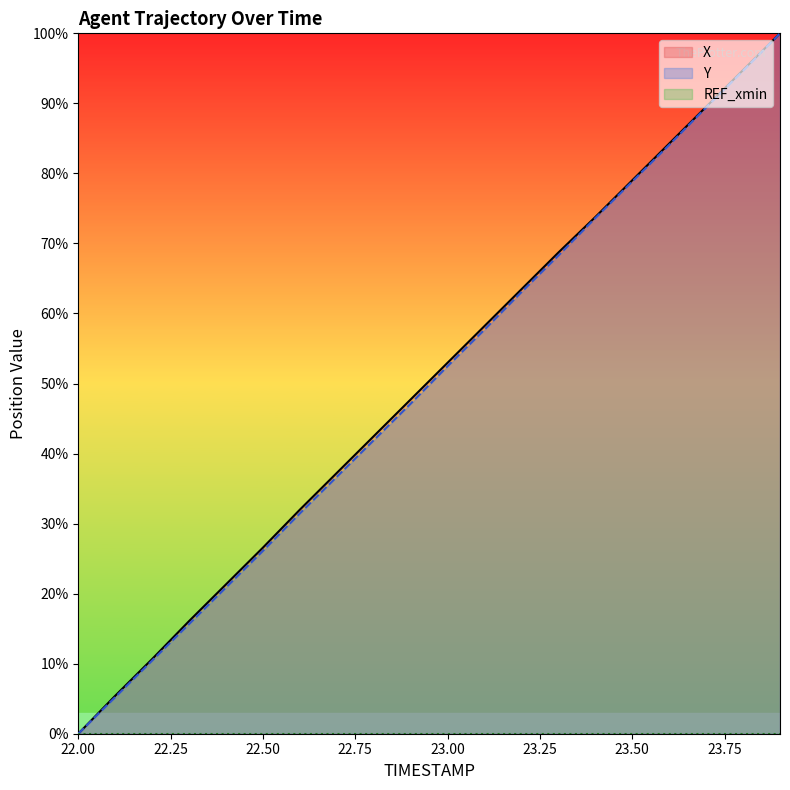

What is the difference between the highest and lowest values at 23.5?

0.2